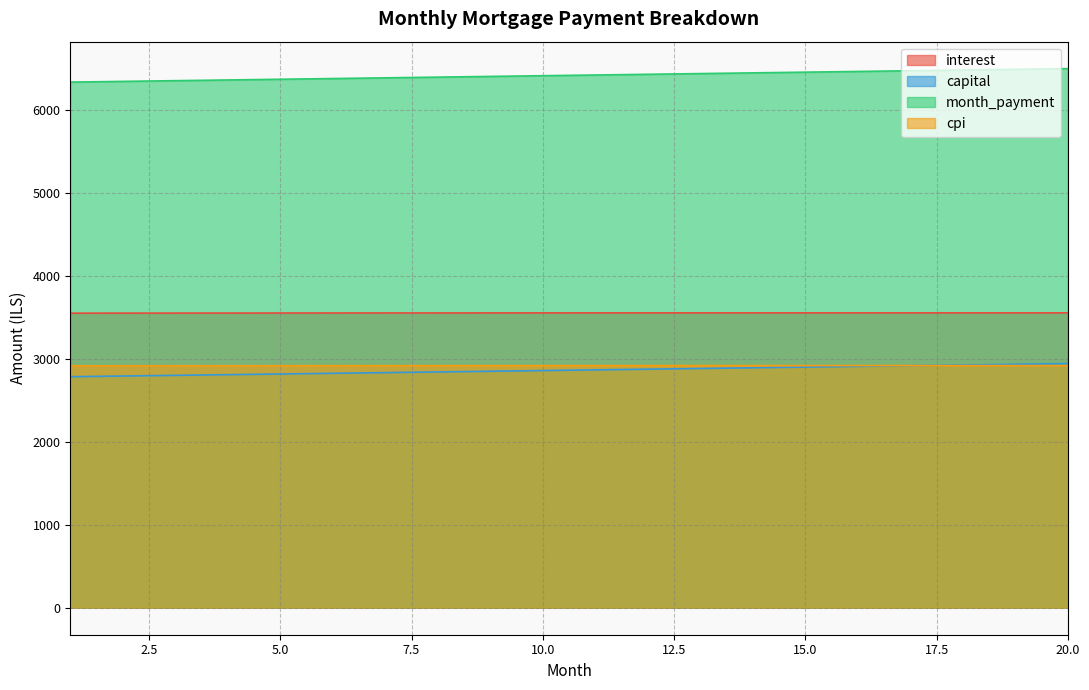

Which series has the largest range (max minus min)?

month_payment